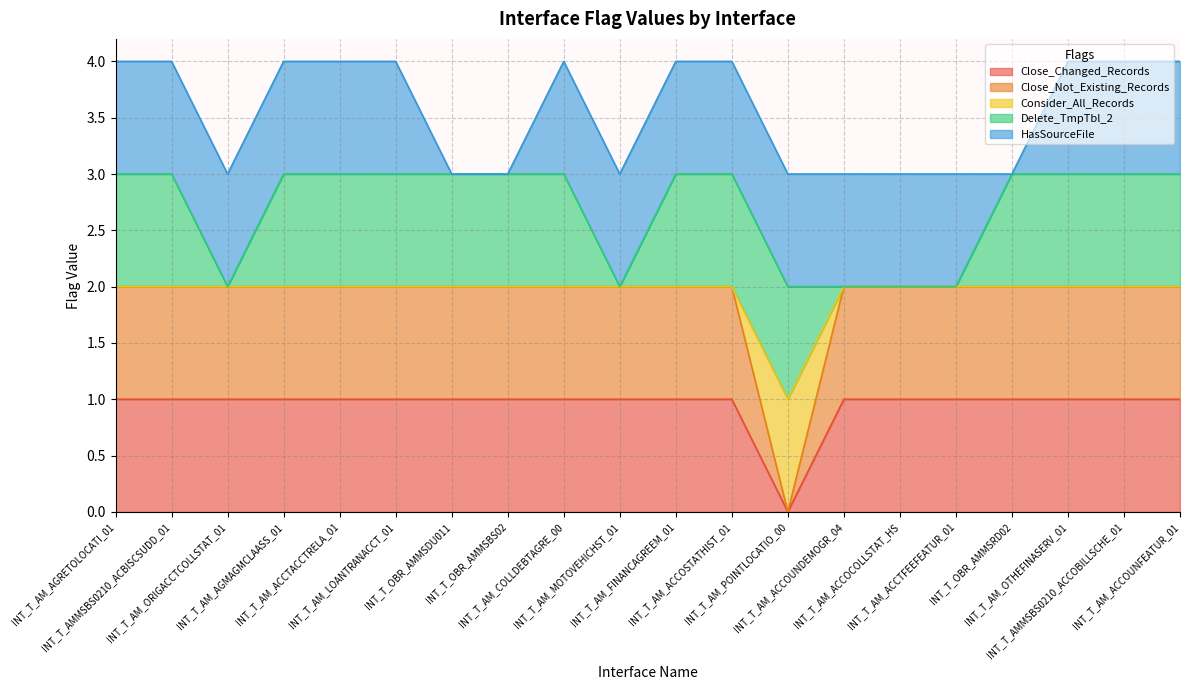

True or false: Consider_All_Records and Close_Not_Existing_Records intersect in this chart.

False